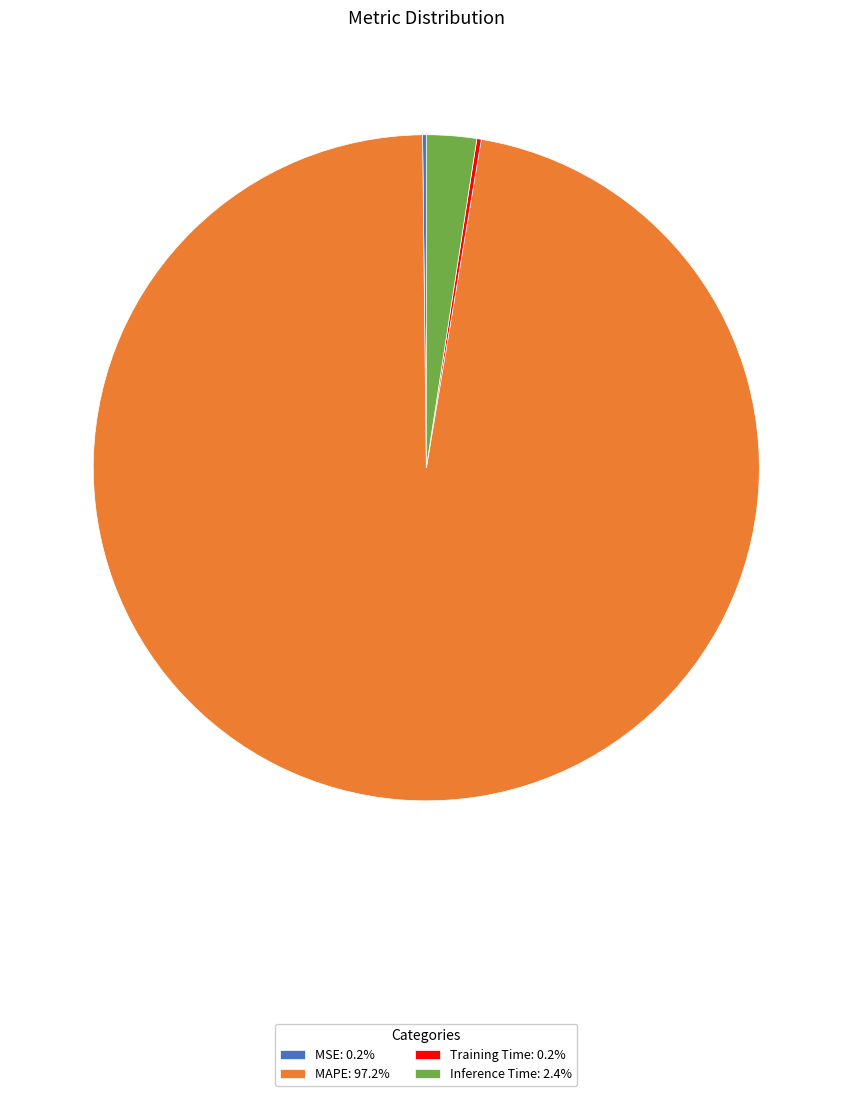

Approximately how many times larger is the value at MAPE: 97.2% compared to Inference Time: 2.4%?

40.1